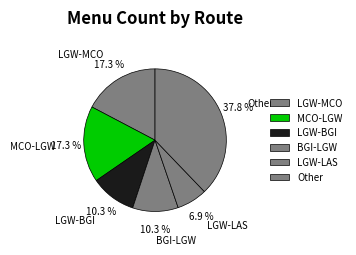

Approximately how many times larger is the value at LGW-LAS compared to LGW-MCO?

0.4